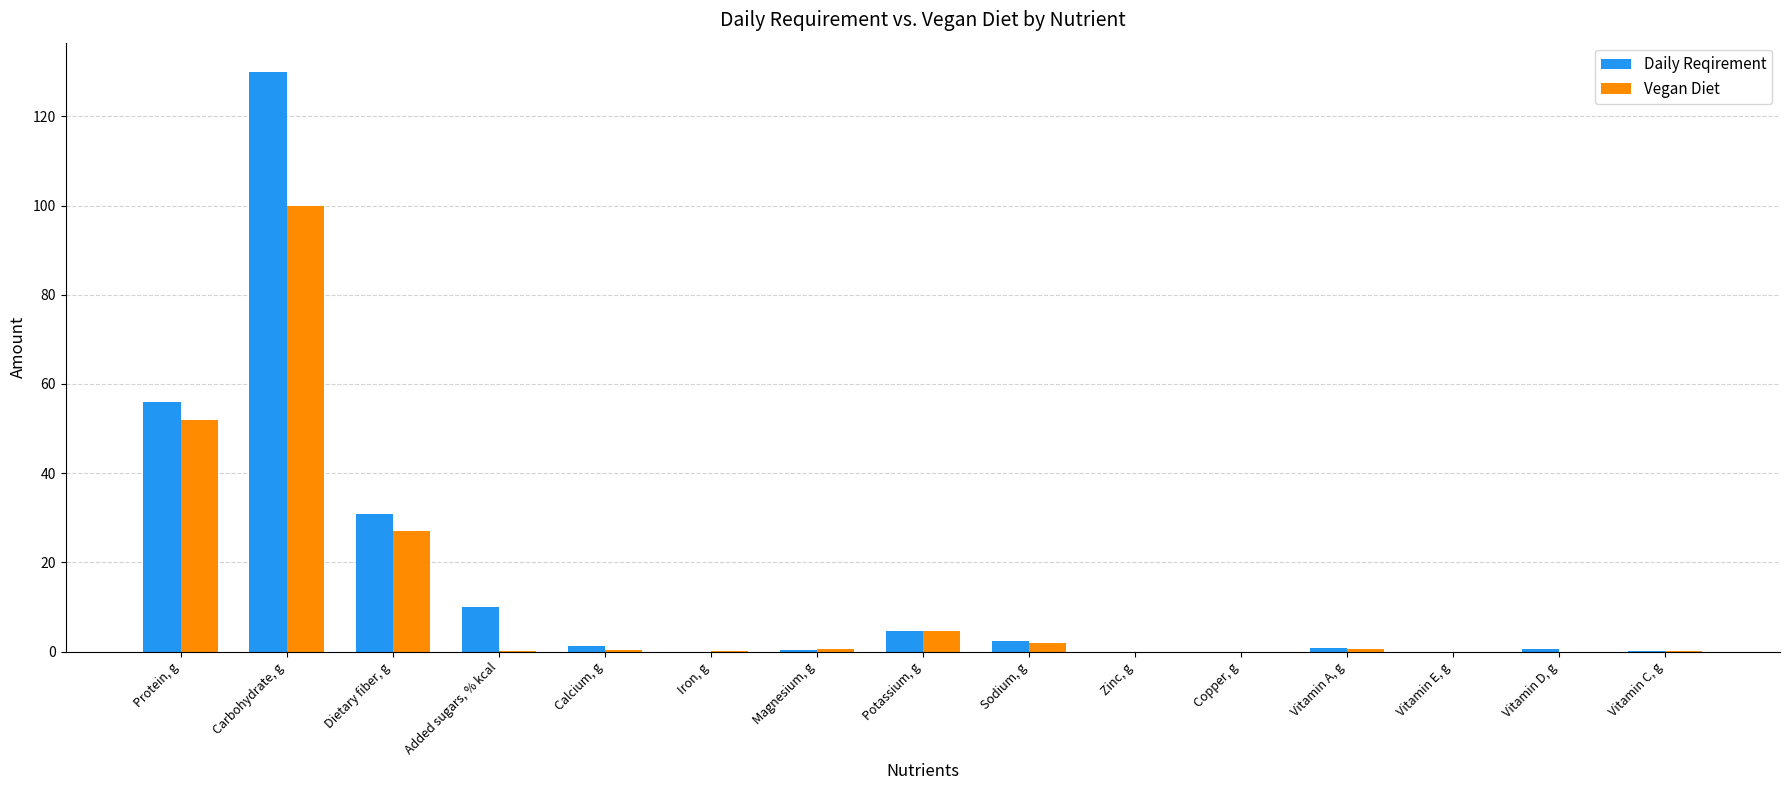

What is the approximate value of Daily Reqirement at Protein, g?

56.0